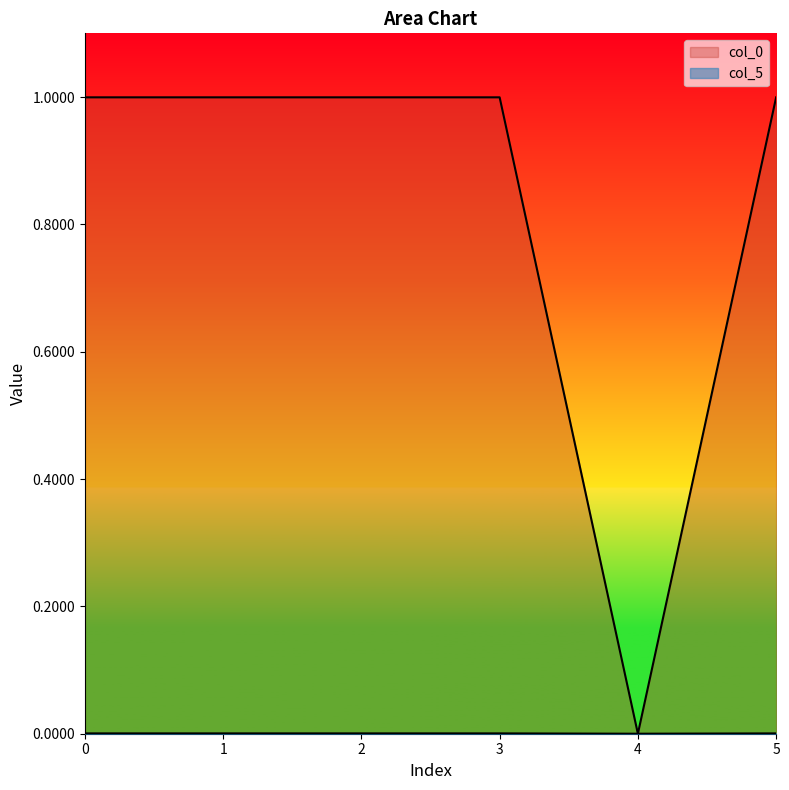

Which series has the largest total across all categories?

col_0